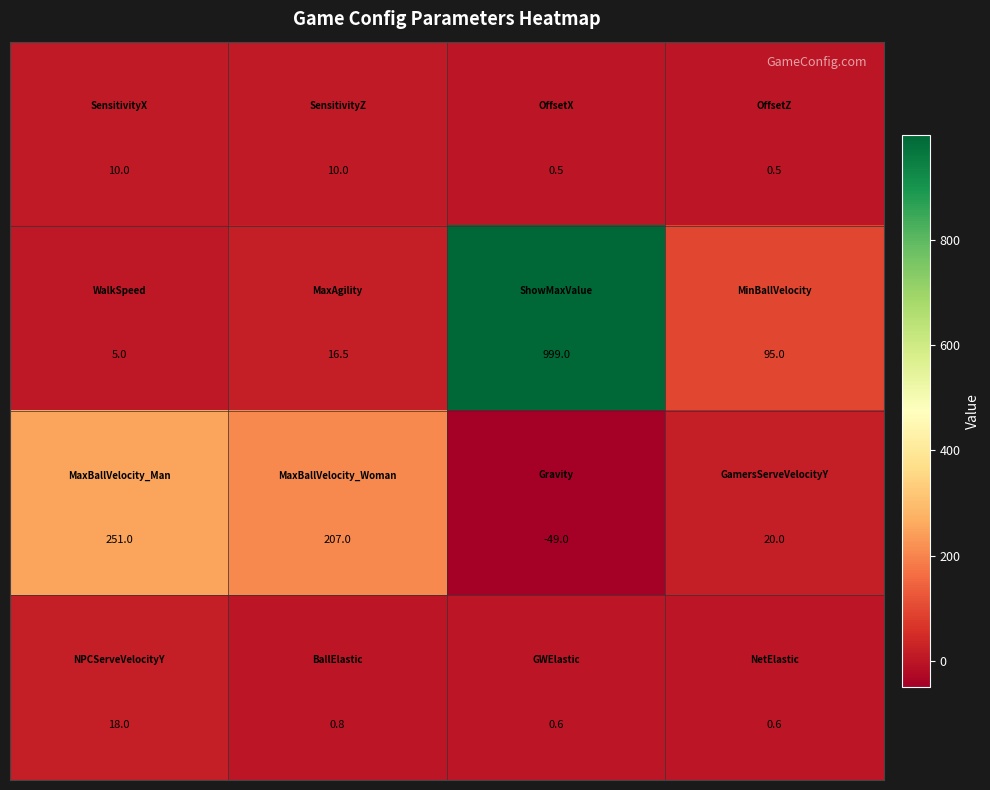

What is the minimum value shown in the chart?

-49.0